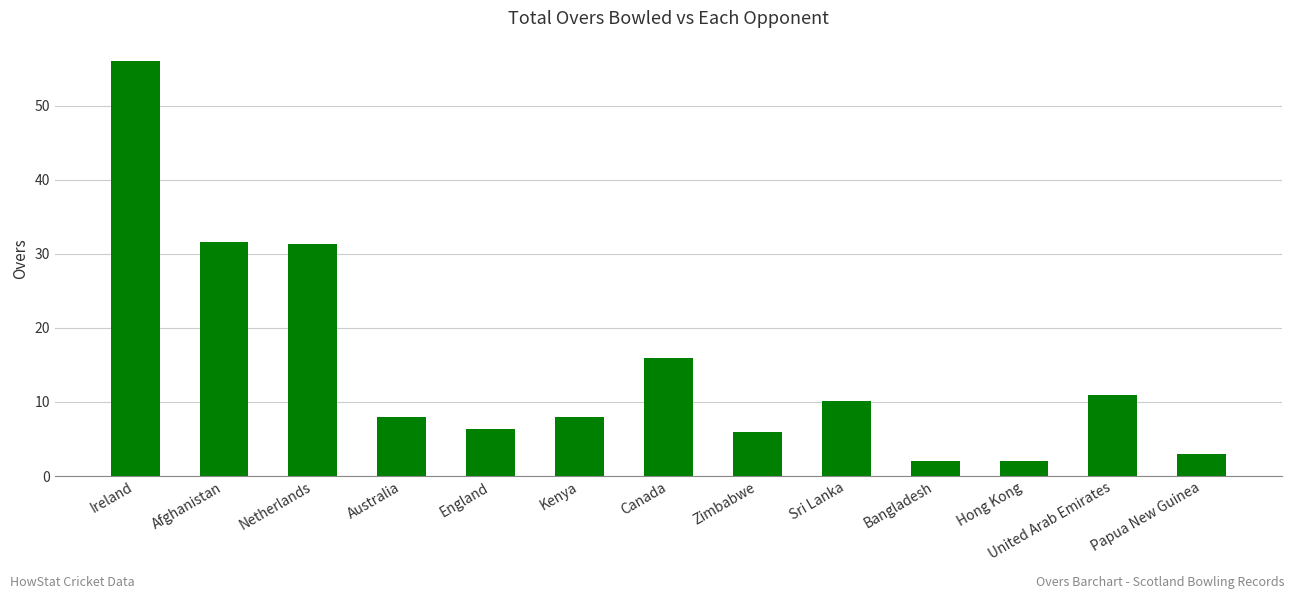

What position from the right is Bangladesh?

4